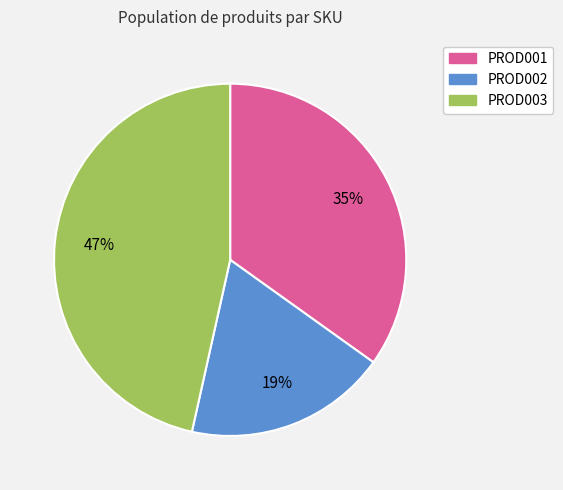

What is the smallest slice in the pie chart?

PROD002